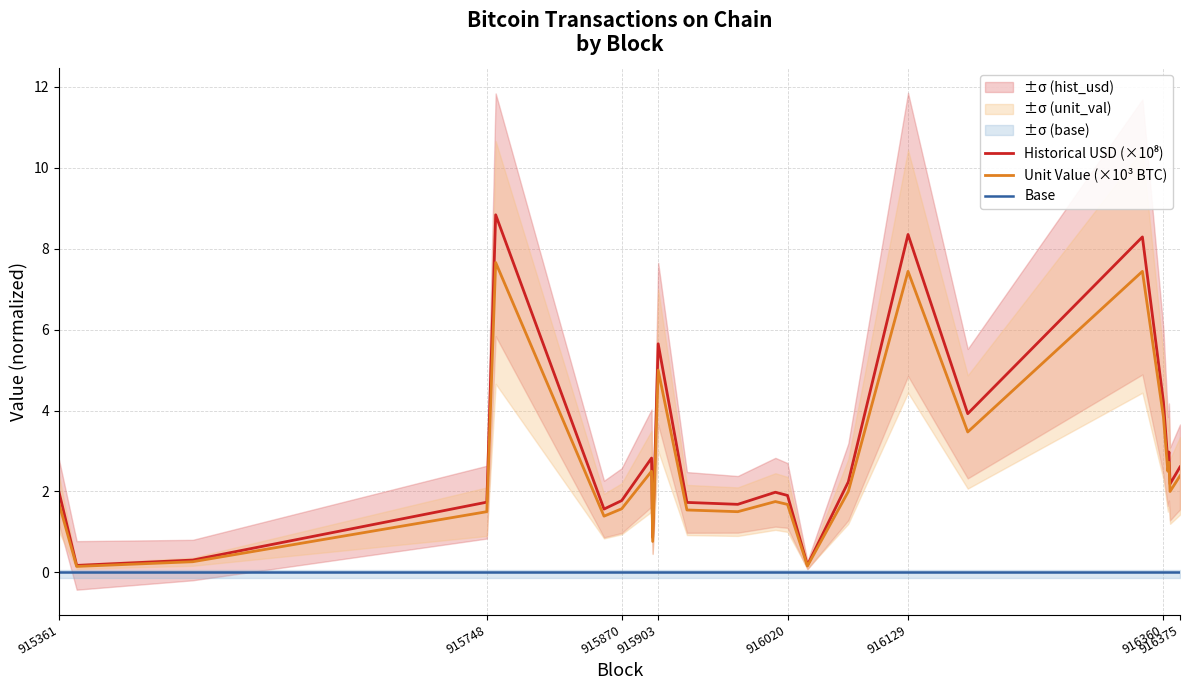

How many lines are shown in the chart?

3